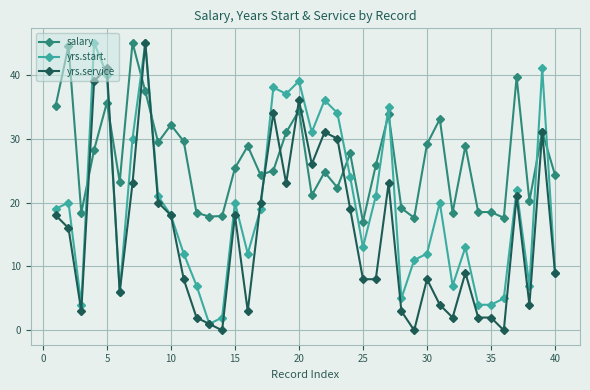

How many lines are shown in the chart?

3